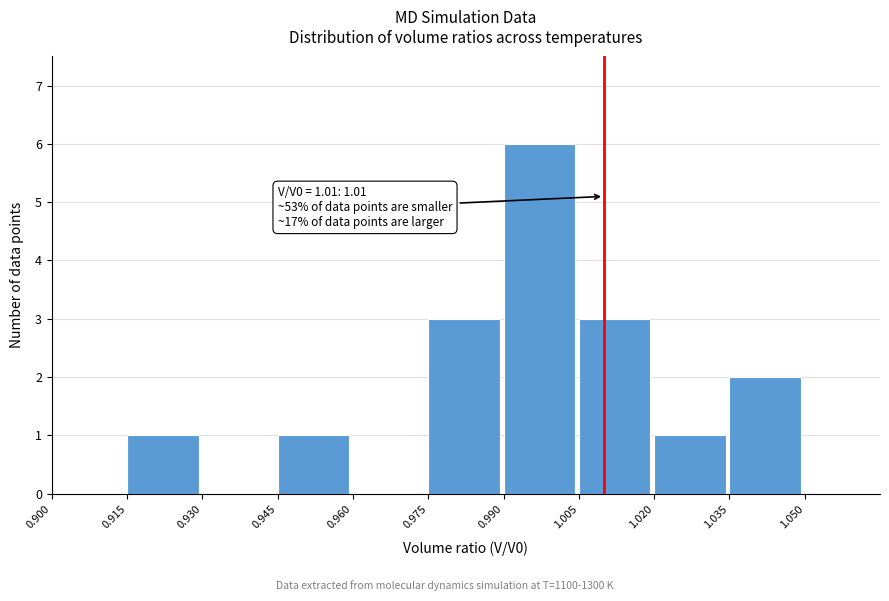

Over which range of the x-axis is the bar tallest?

0.990 to 1.005